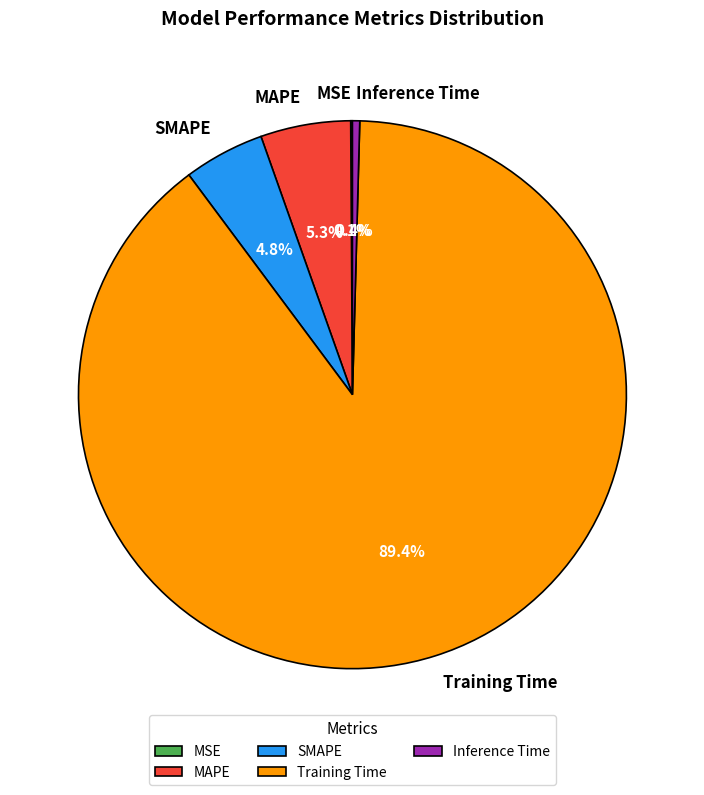

Which slice is the largest?

Training Time